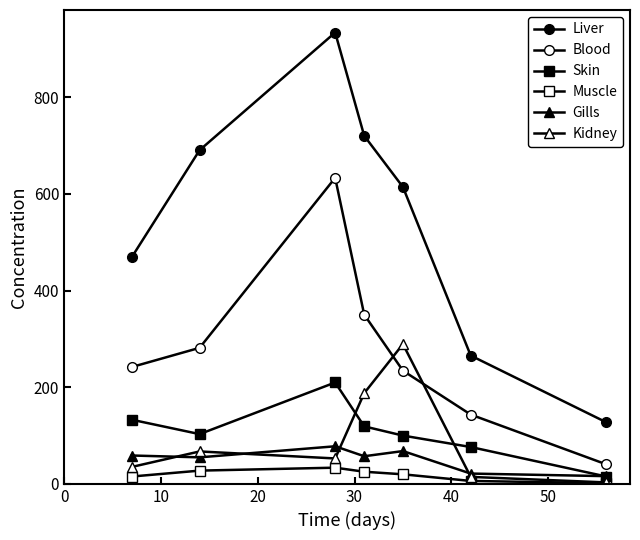

What is the lowest value of the Gills series?

16.0